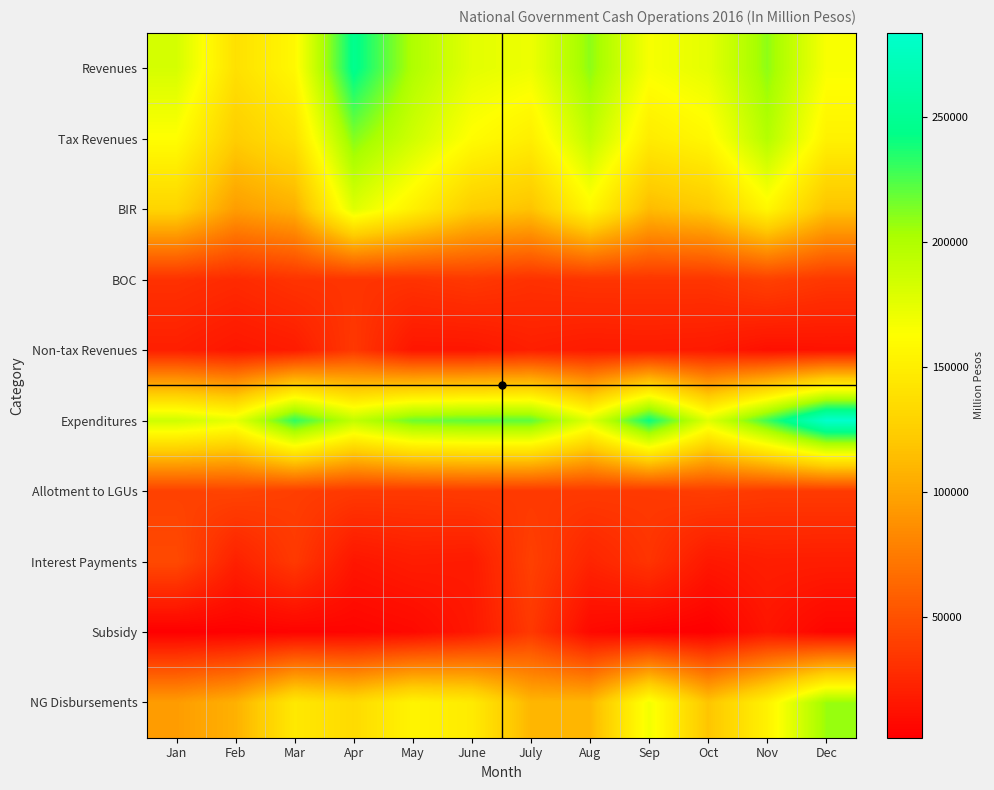

How many data points does each series have?

12